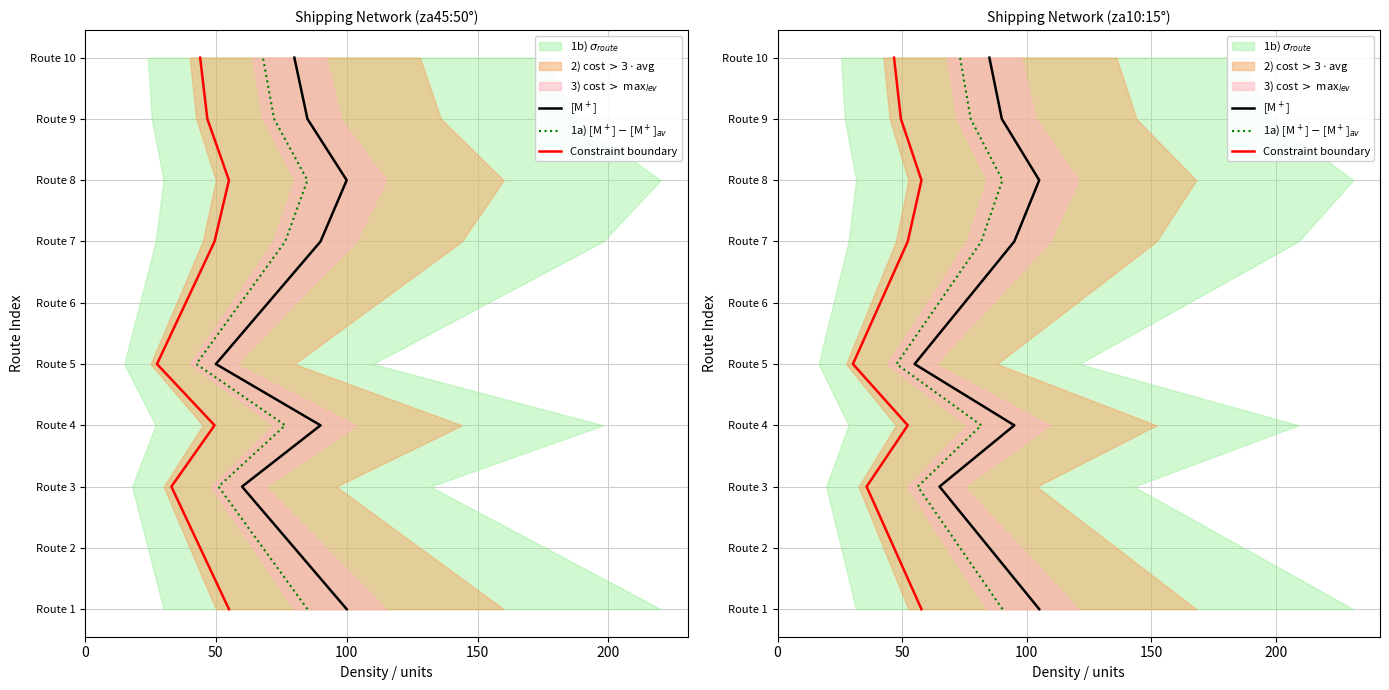

True or false: Constraint boundary and [M$^+$] cross at least once.

False